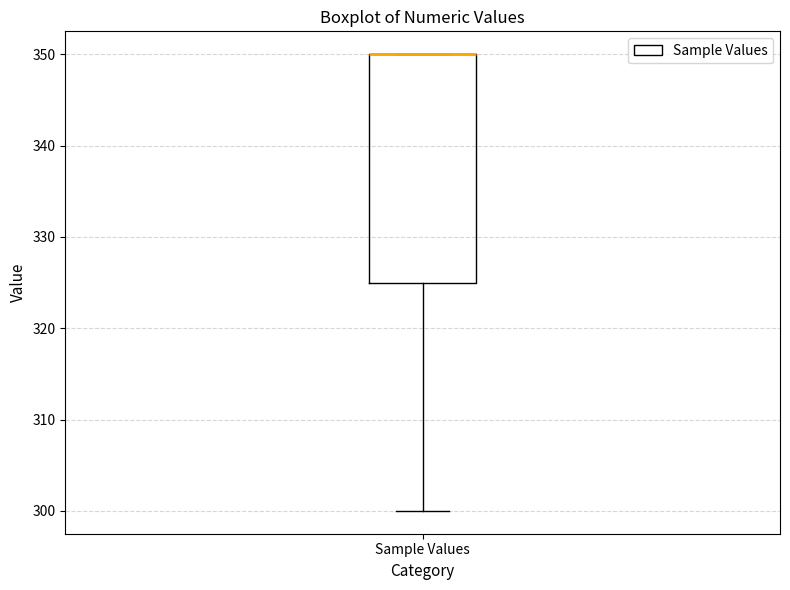

Read this box plot against the y-axis: the position of the median line, the range covered by the box, and the ends of both whiskers. The values are not printed on the chart, so give them approximately, as read against the axis.

median 350 (drawn on the box's upper edge), box 325 to 350, whiskers 300 to 350